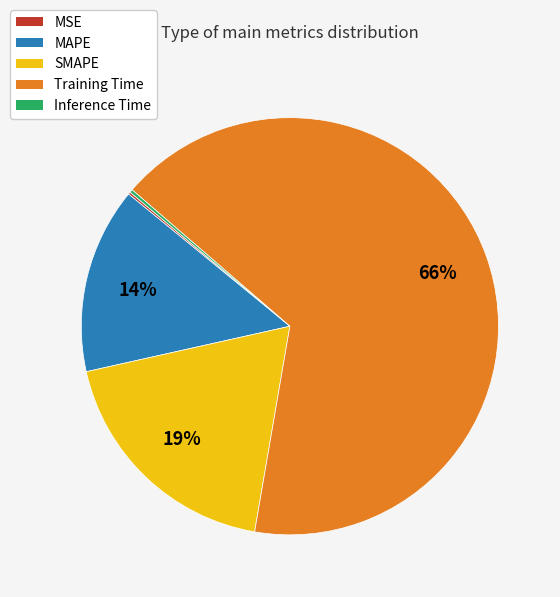

To the nearest percent, what percentage of the pie is MAPE?

14%